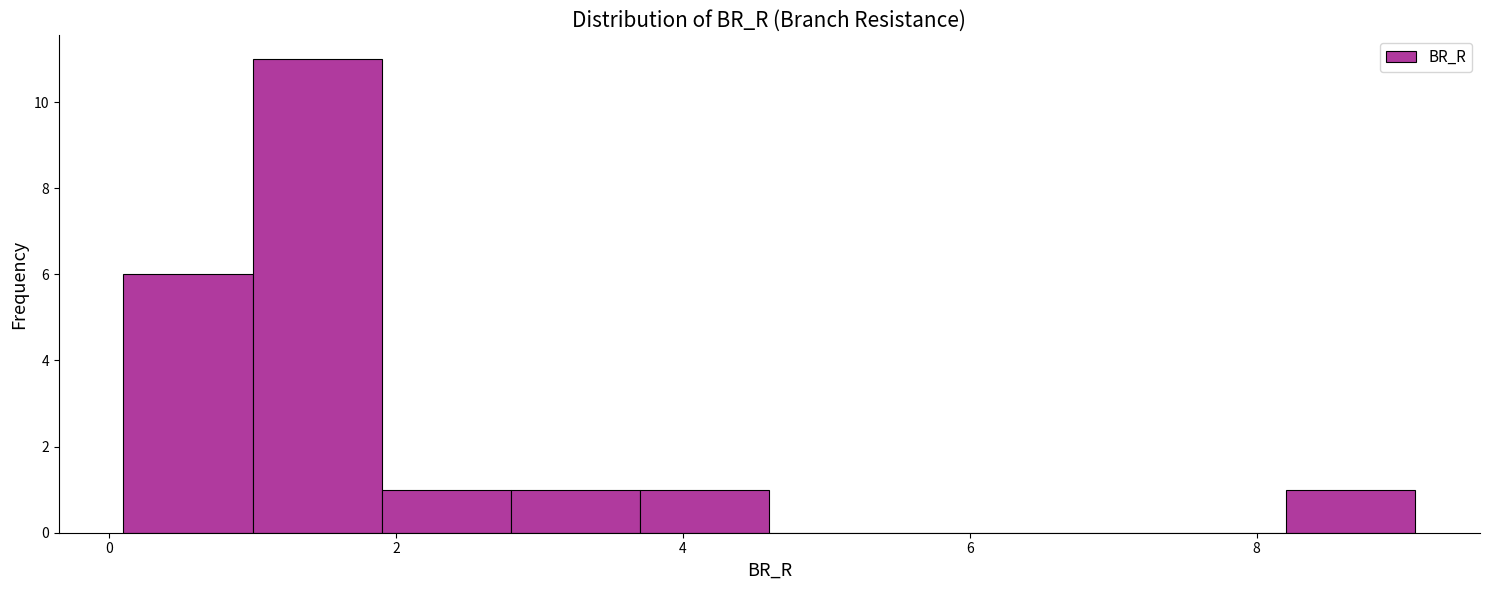

Over which range of the x-axis is the bar tallest?

1.0 to 2.0